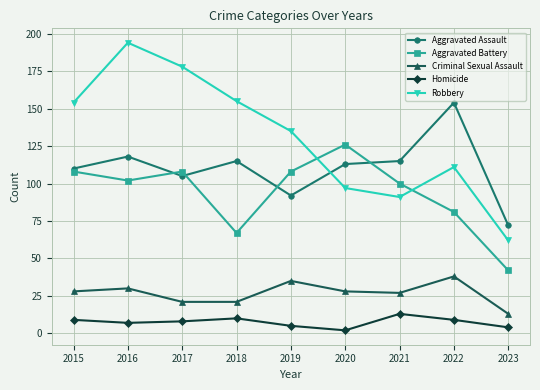

Which series changed the most between 2015 and 2019?

Robbery